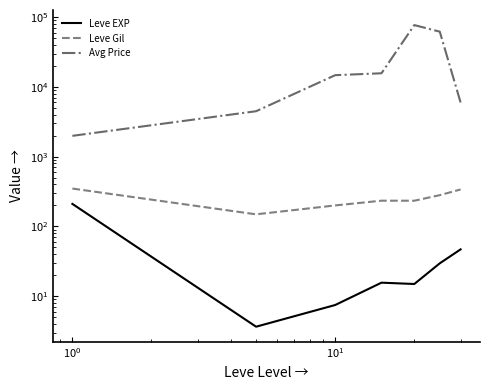

What is the value of the Leve EXP point at the 3rd from the left?

7.5